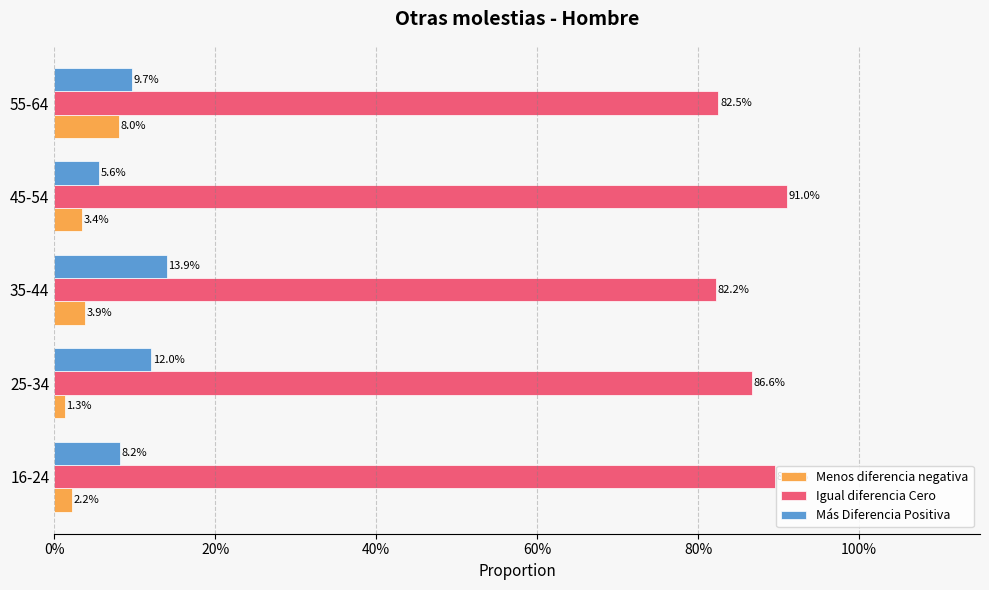

What are all the series names shown in the legend?

Menos diferencia negativa, Igual diferencia Cero, Más Diferencia Positiva